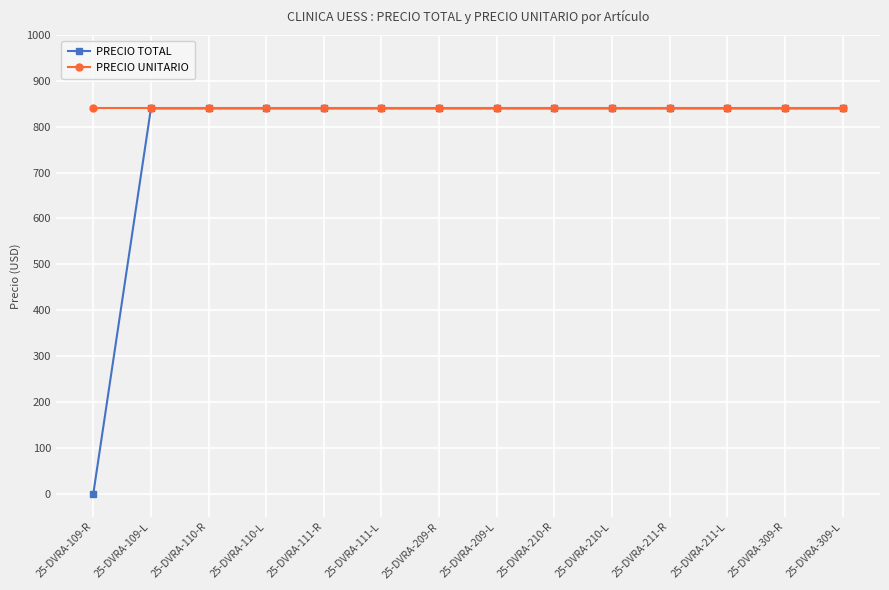

Rank the series by their average value, from lowest to highest.

PRECIO TOTAL, PRECIO UNITARIO